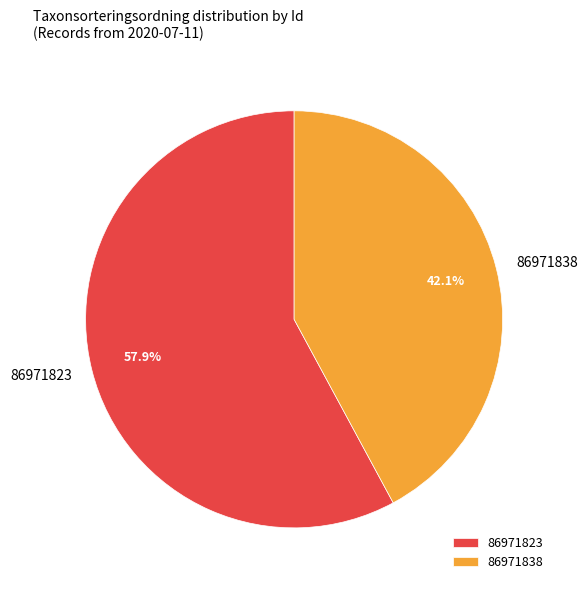

How many segments does this pie chart have?

2